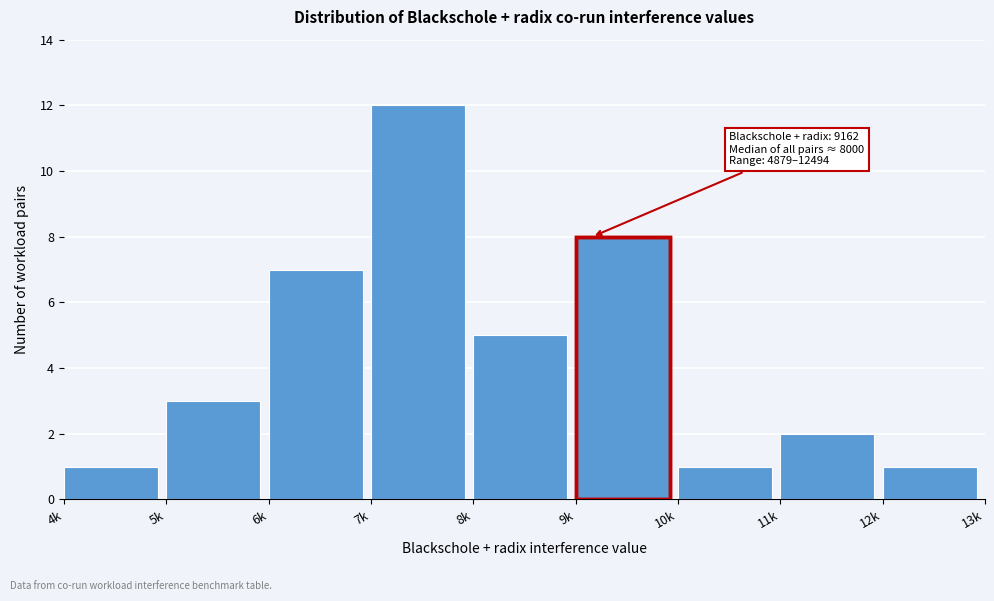

Reading left to right, transcribe all the data shown in this chart.

1	3	7	12	5	8	1	2	1